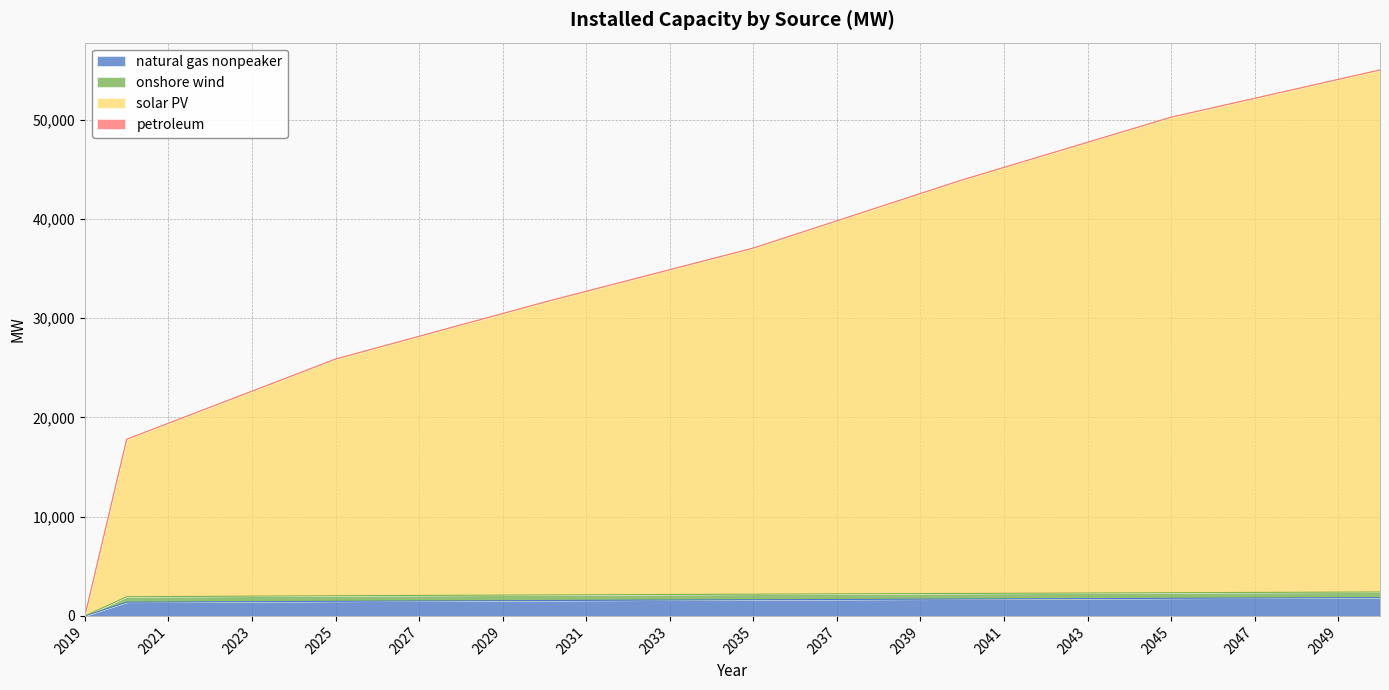

Between 2029 and 2028, which is larger?

2029